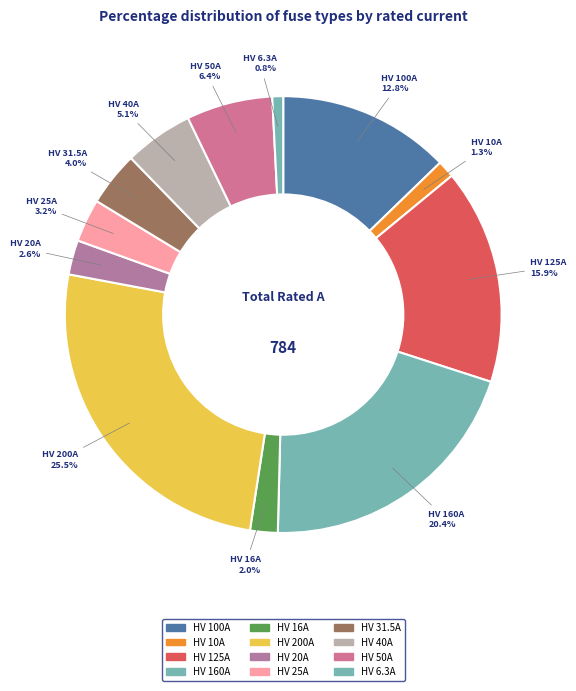

What percentage is the HV 6.3A slice, to the nearest percent?

1%